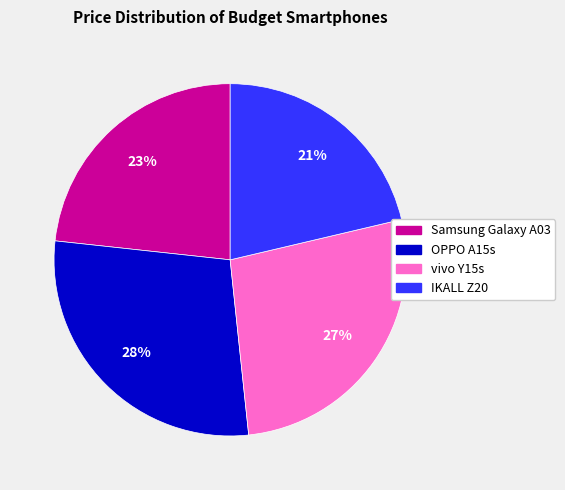

Count the number of slices in the pie.

4